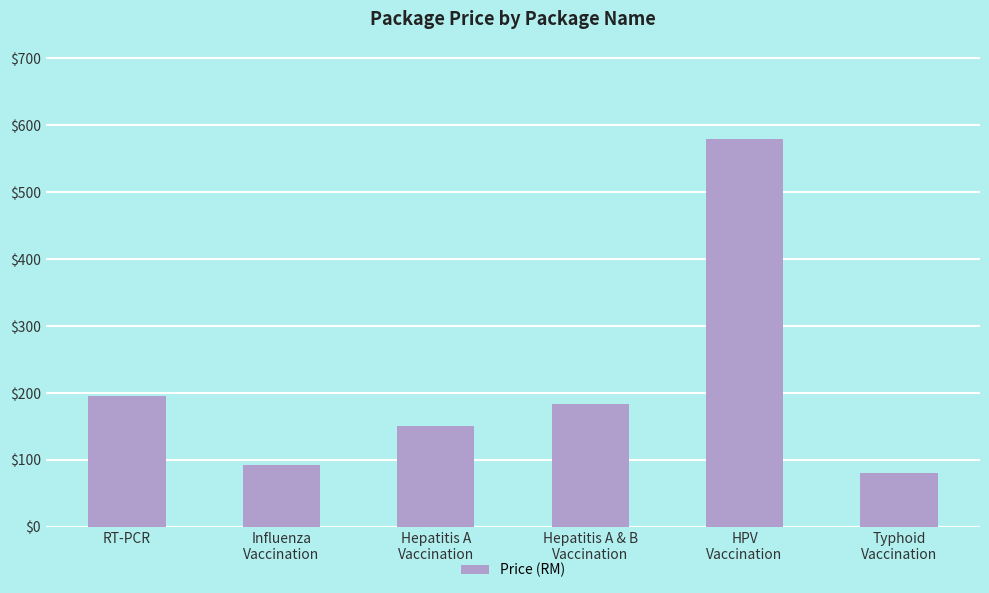

What is the value of the 1st bar from the left?

195